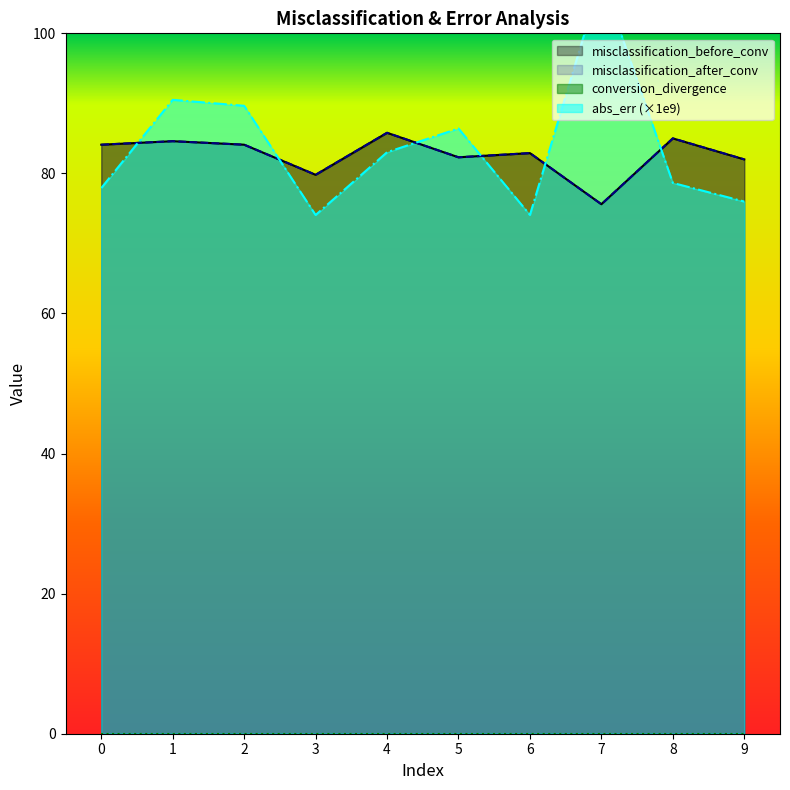

Between 8 and 4, which is larger?

4